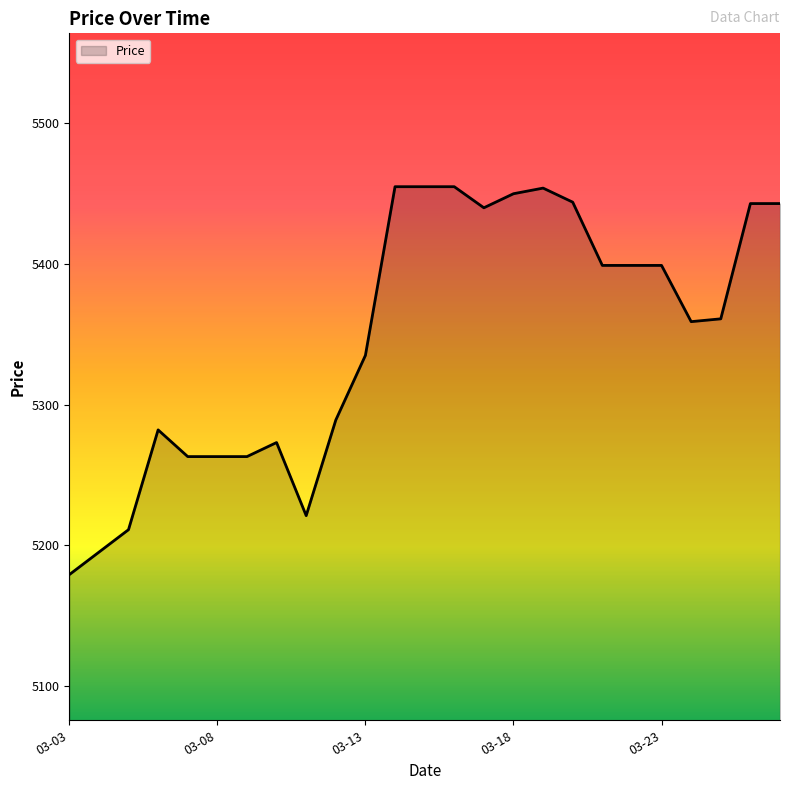

What is the greatest value displayed?

5455